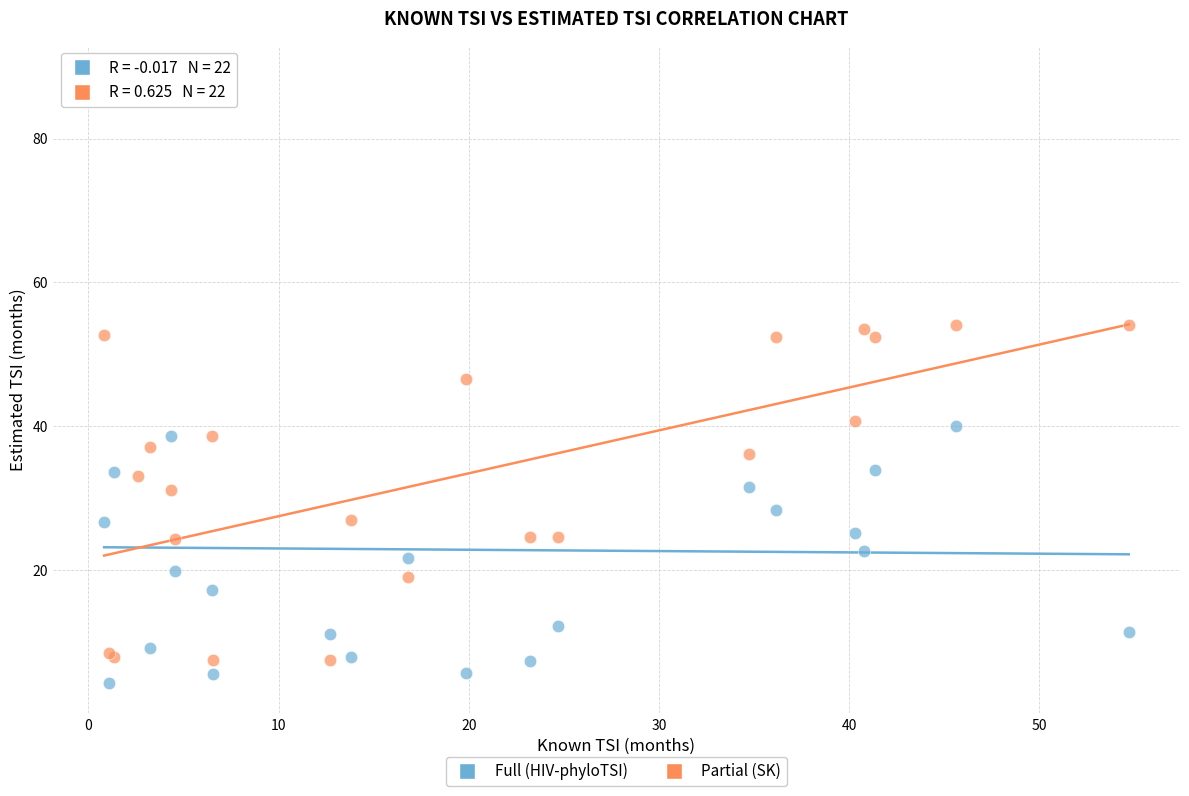

What are all the series names shown in the legend?

Full (HIV-phyloTSI), Partial (SK)